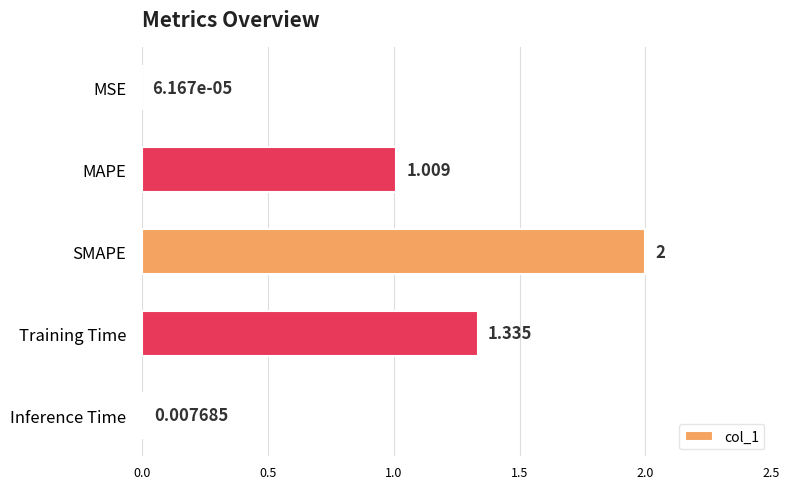

Are the bars horizontal?

Yes